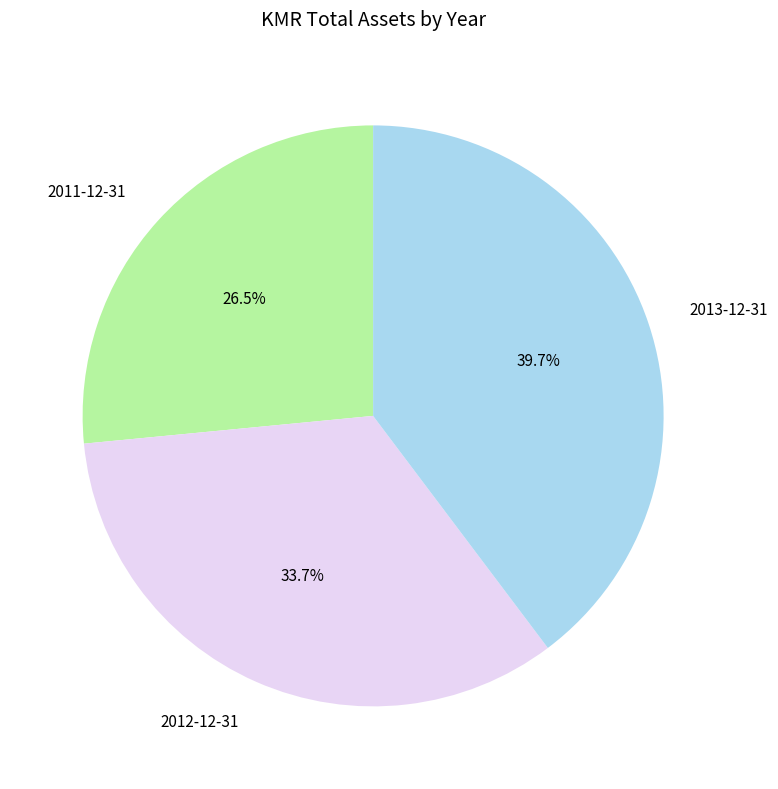

Is there a majority slice in this chart?

No